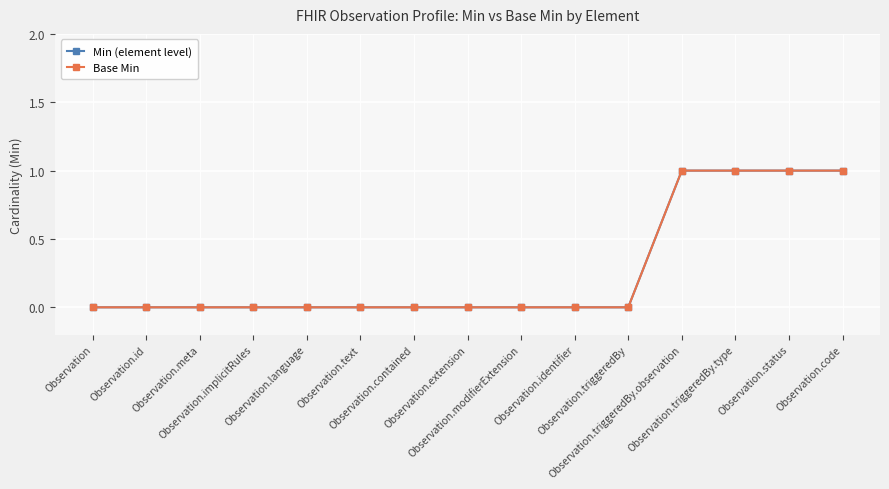

What is the label of the 15th point from the left?

Observation.code